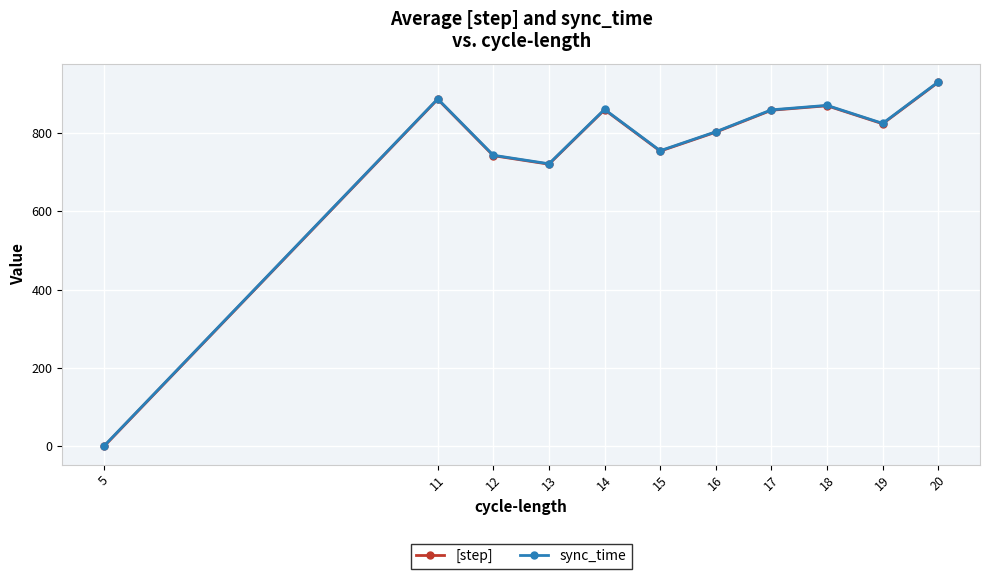

What is the difference between the second highest and second lowest values in the [step] series?

165.8